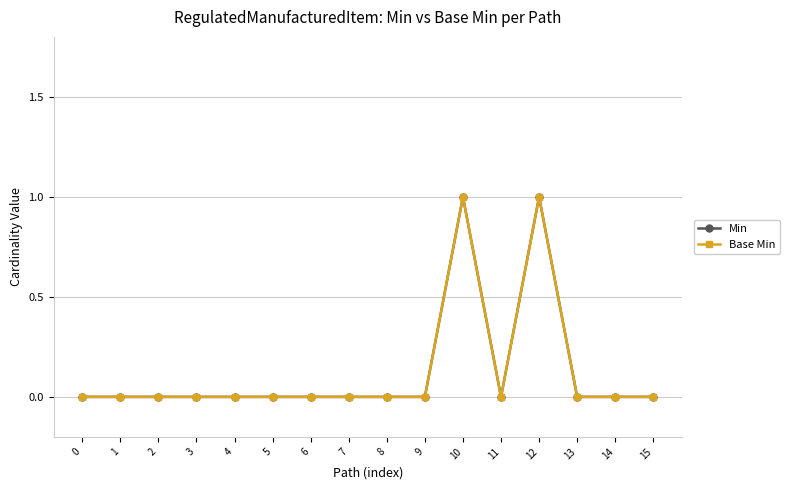

At which category does Base Min reach its first local peak?

10